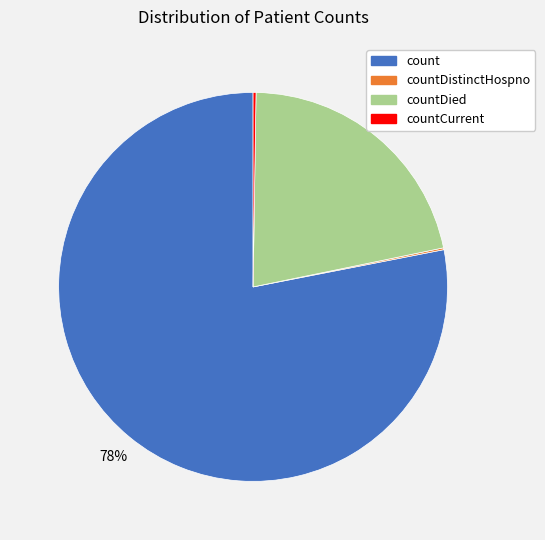

To the nearest percent, what is the average slice percentage?

25%